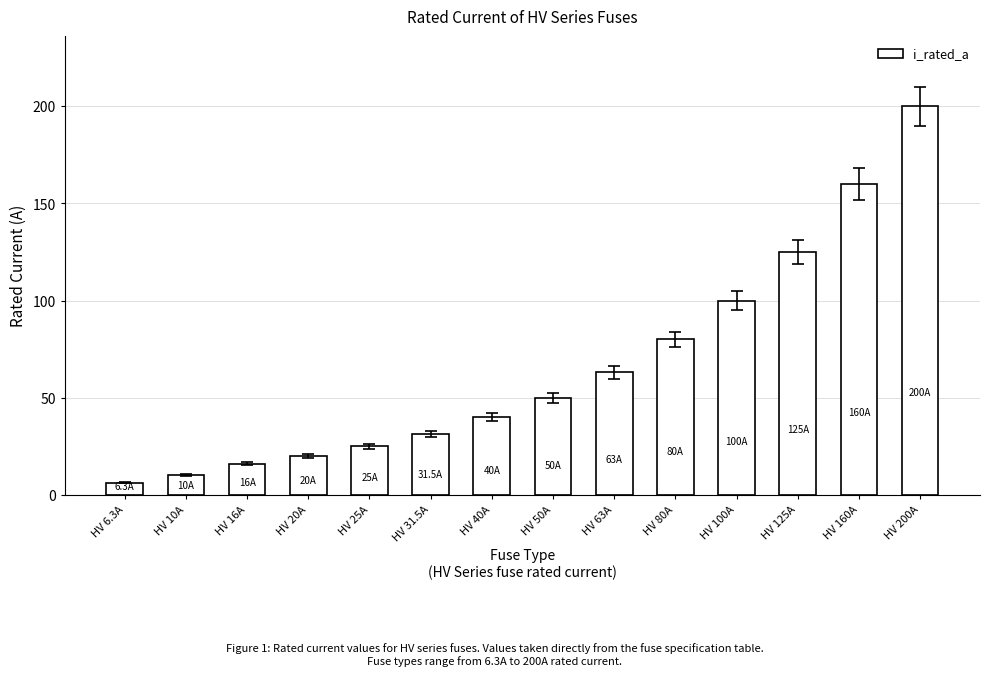

Is it true that the value at HV 125A is 66.1?

False